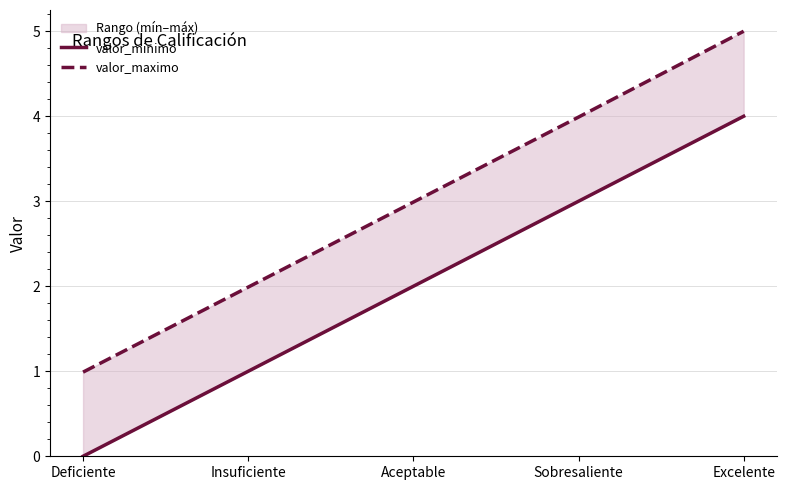

Is this an area chart (filled region under the line)?

No